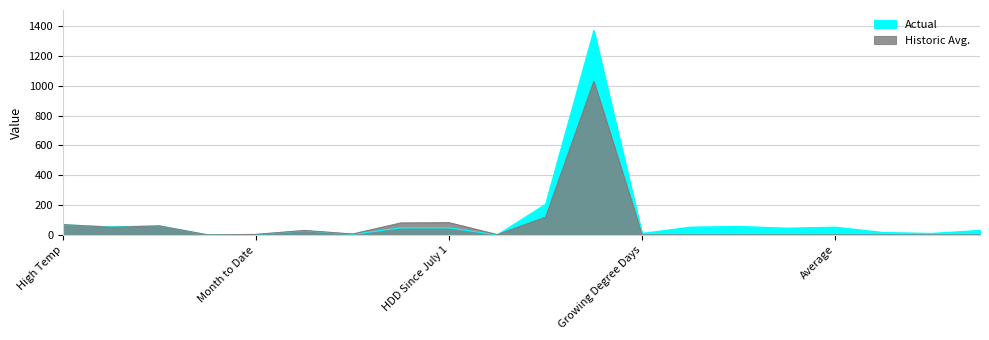

What is the total value across all series at Heating Degree Days?

10.0